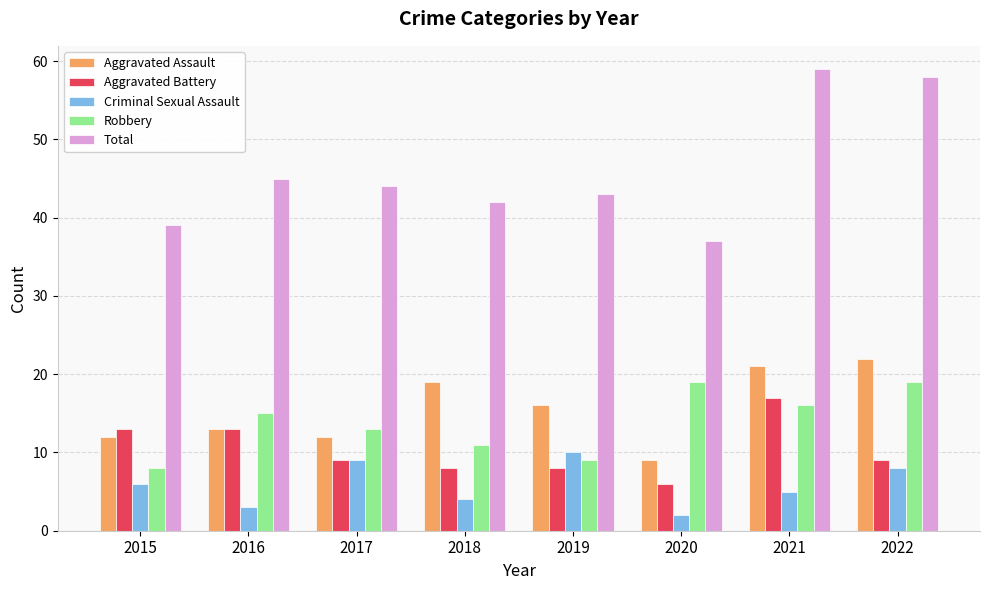

How many groups of bars are there?

8